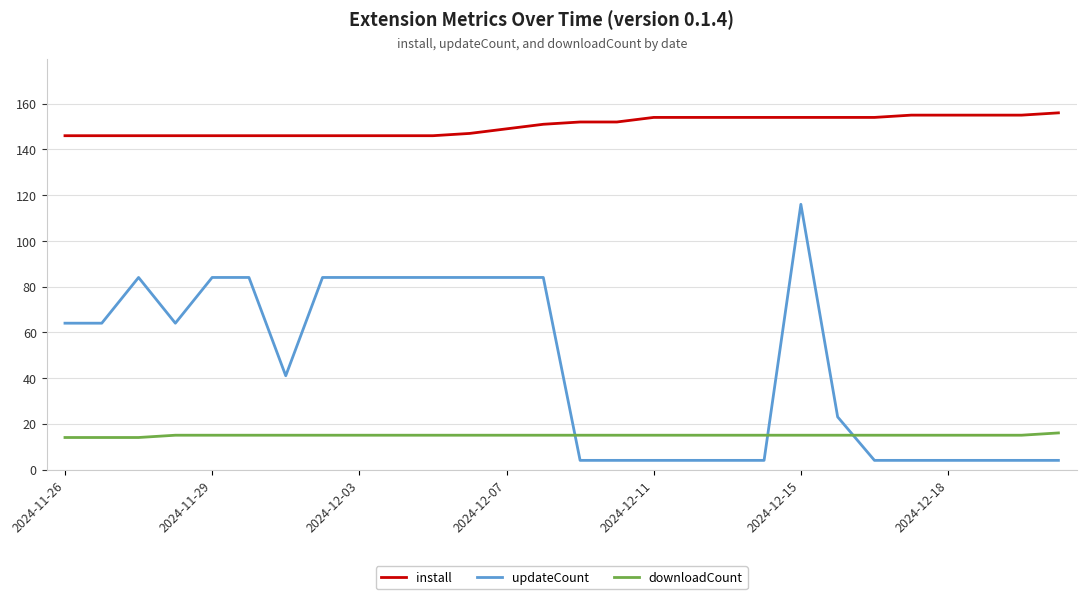

Which series has the largest range (max minus min)?

updateCount